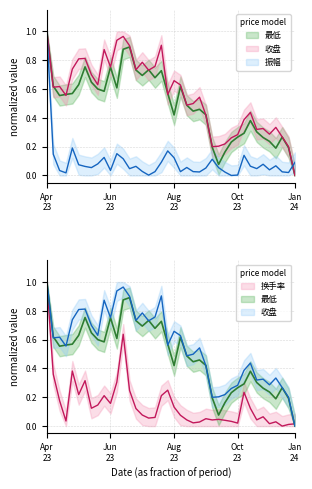

How many lines are shown in the chart?

4